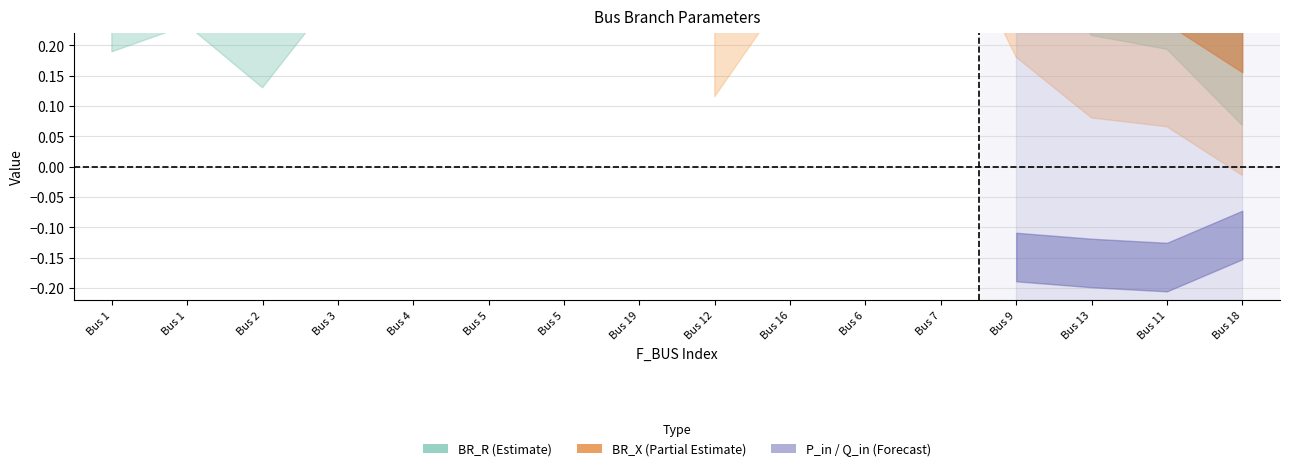

What is the spread (max minus min) of values at 18?

0.6